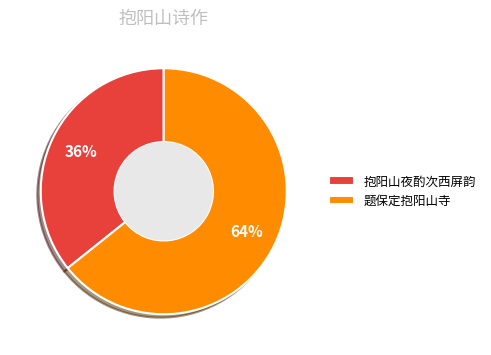

Does any single category account for the majority?

Yes